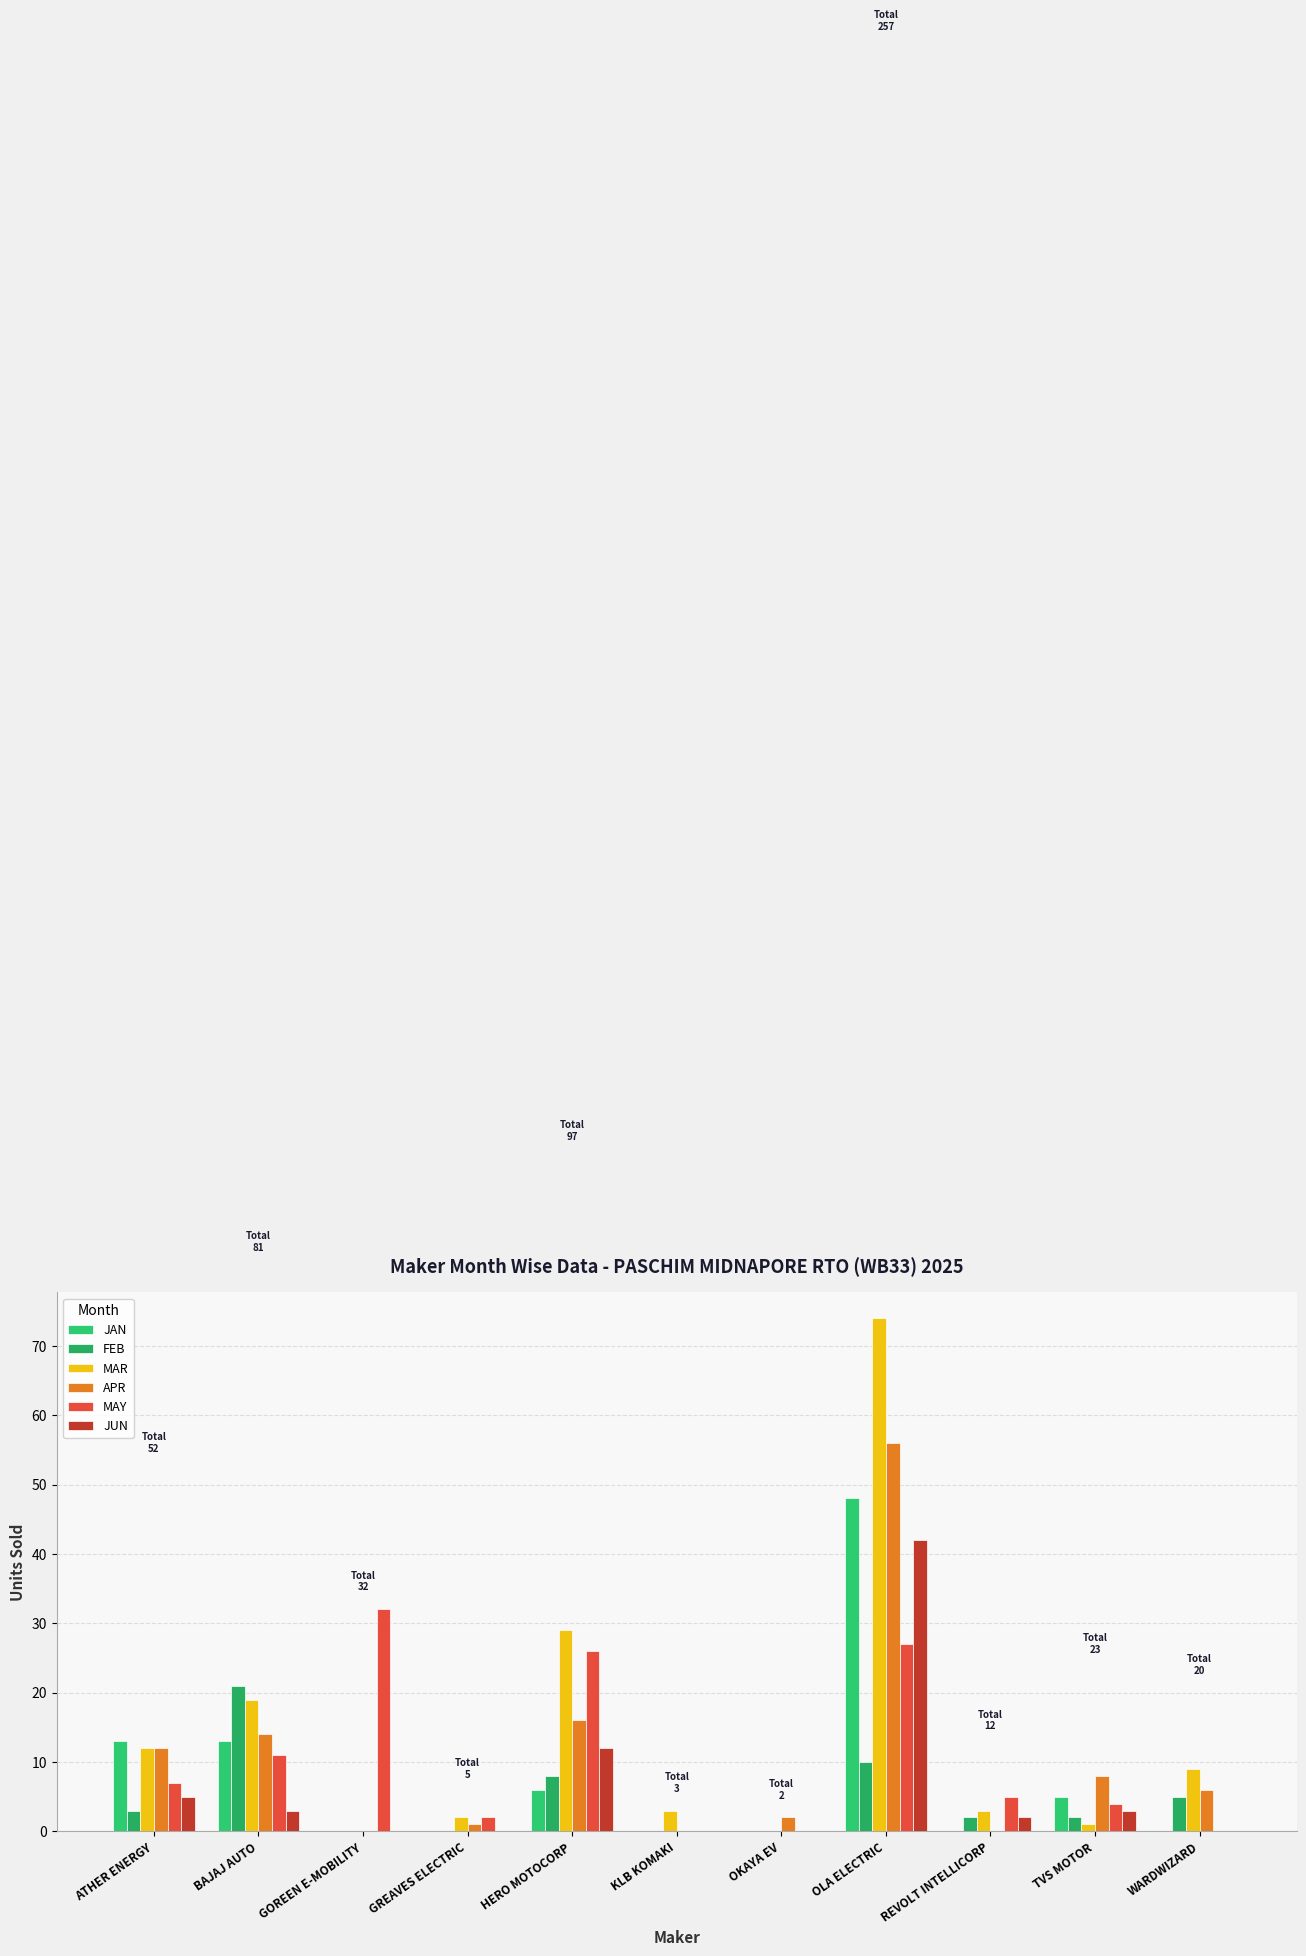

Where does the FEB series first go above 2?

ATHER ENERGY